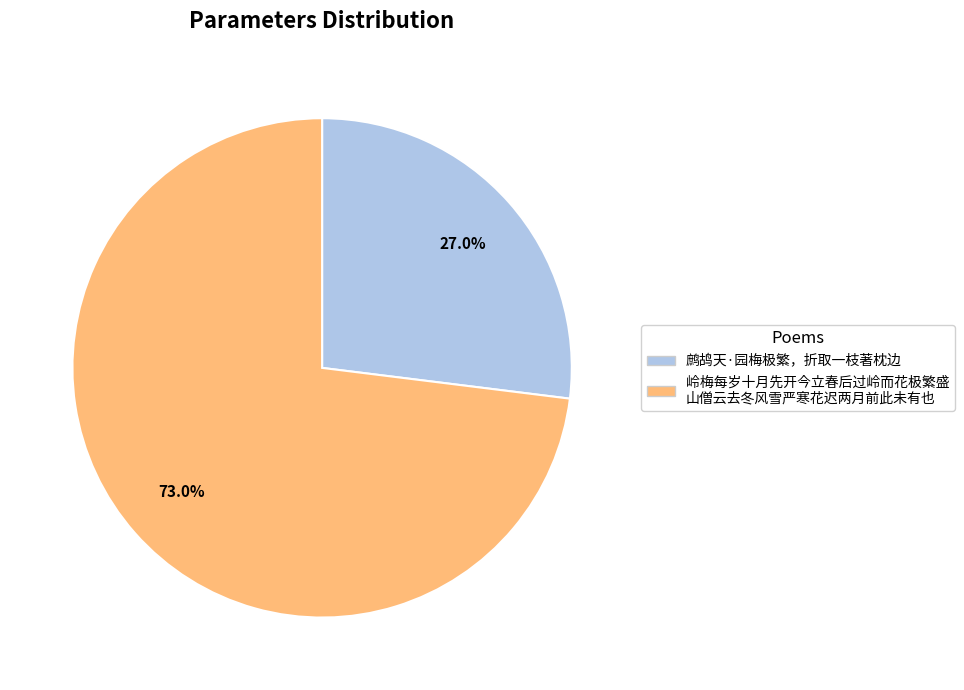

Is there a majority slice in this chart?

Yes